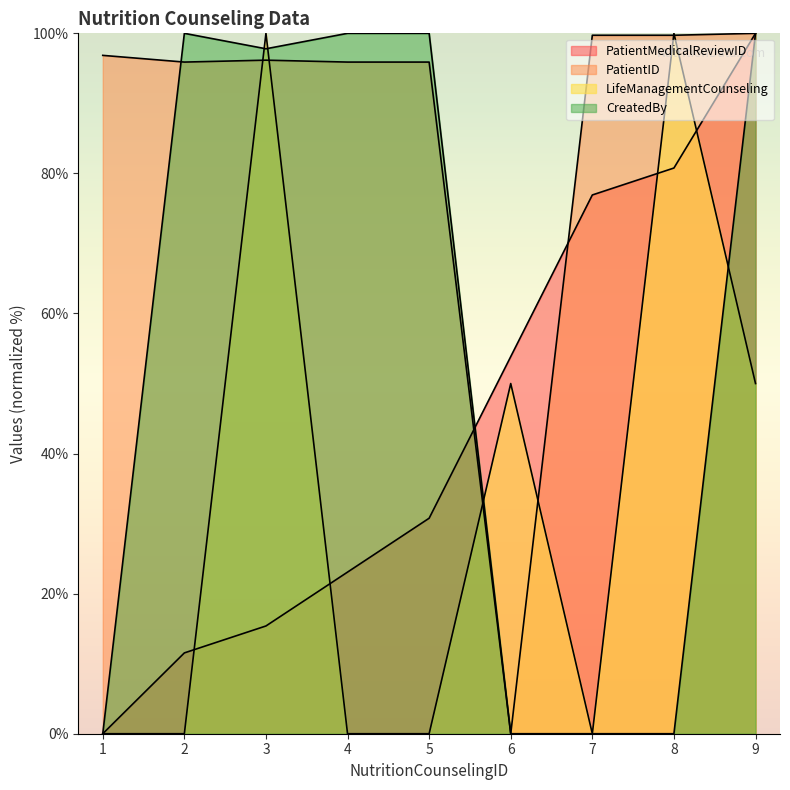

The value of PatientID at 8 is 99.7. True or false?

True